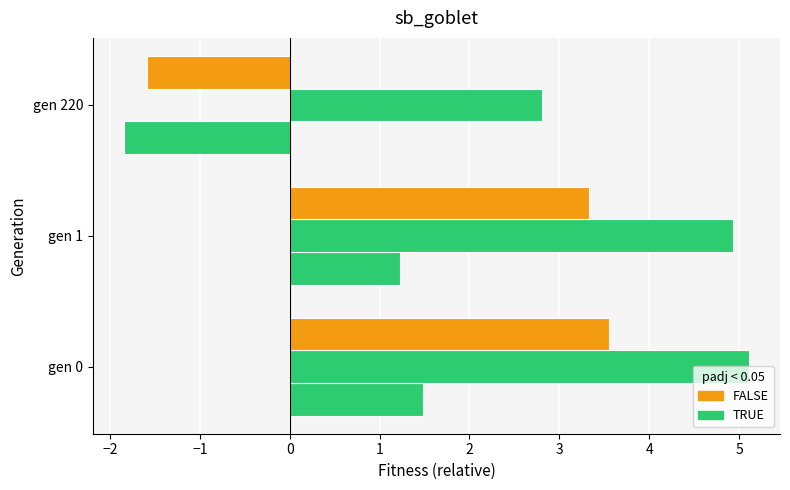

What is the value of the min bar at the 1st from the left?

1.5